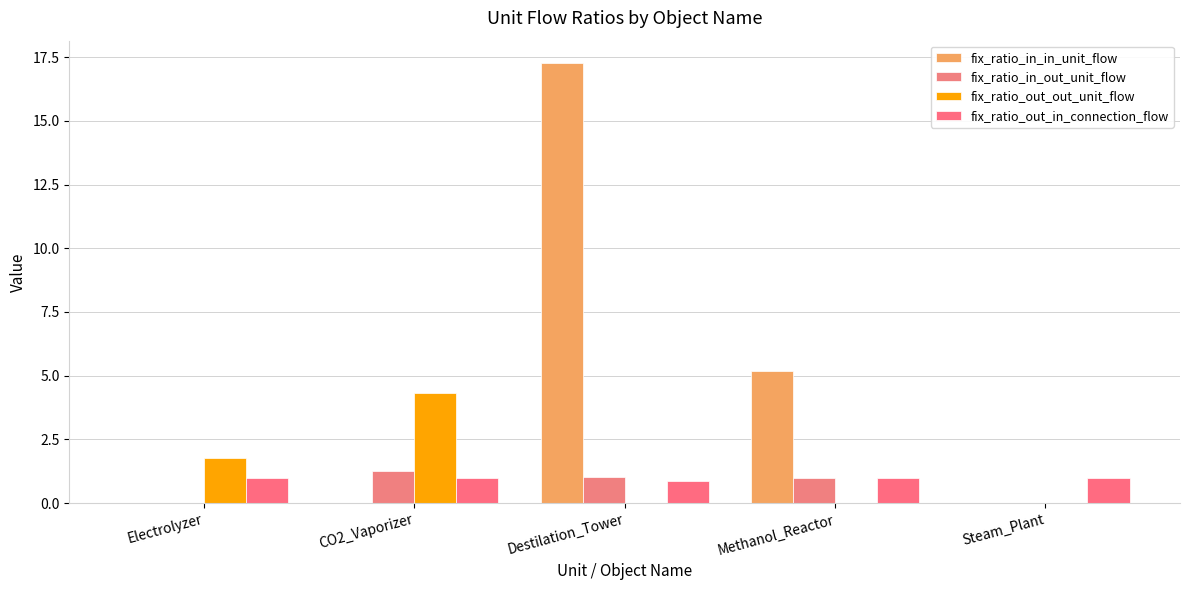

What is the sum of the fix_ratio_in_out_unit_flow values at Methanol_Reactor and CO2_Vaporizer?

2.2